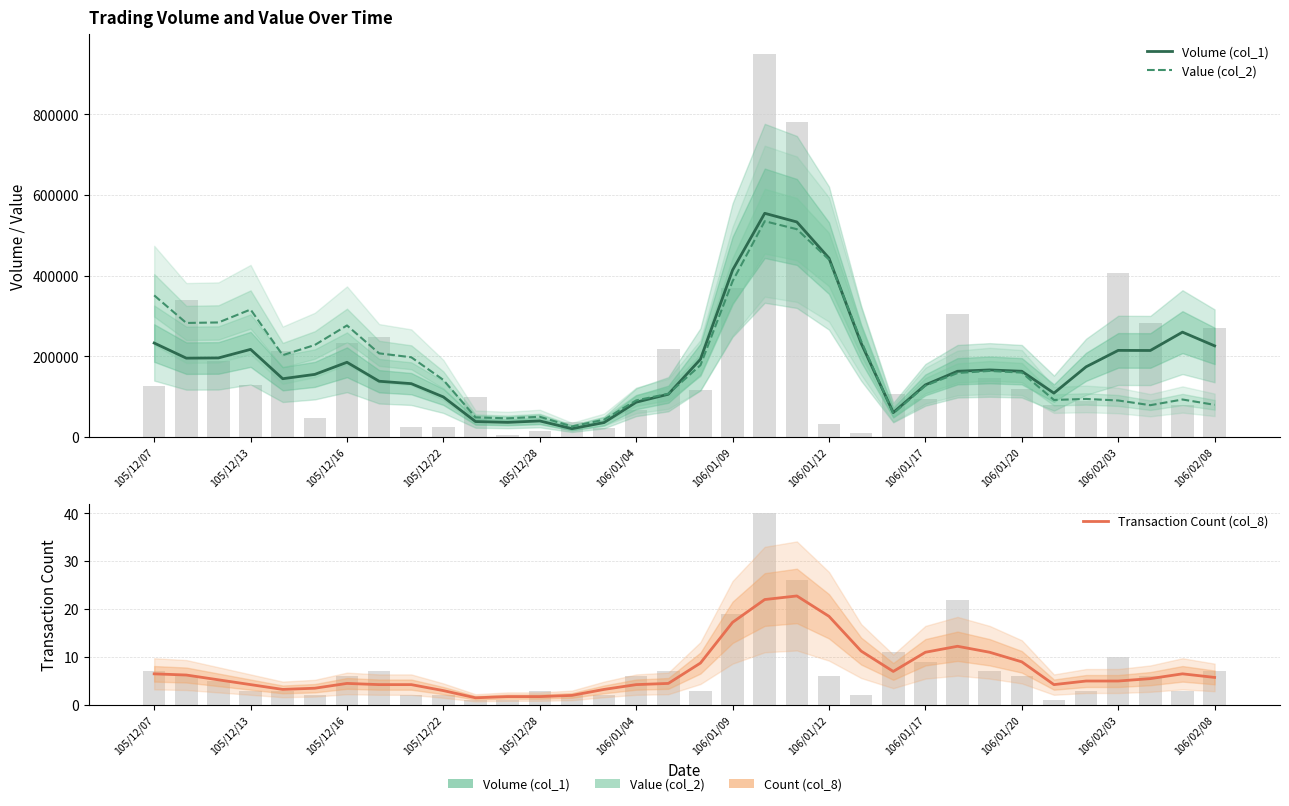

At which category is the sum across all series the highest?

19